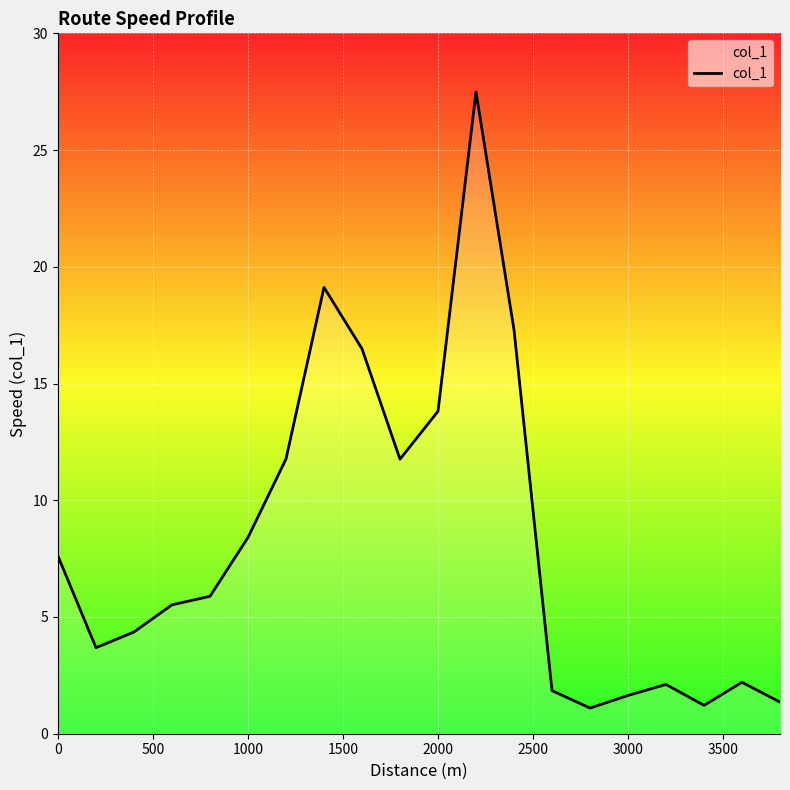

What is the minimum value shown in the chart?

1.1